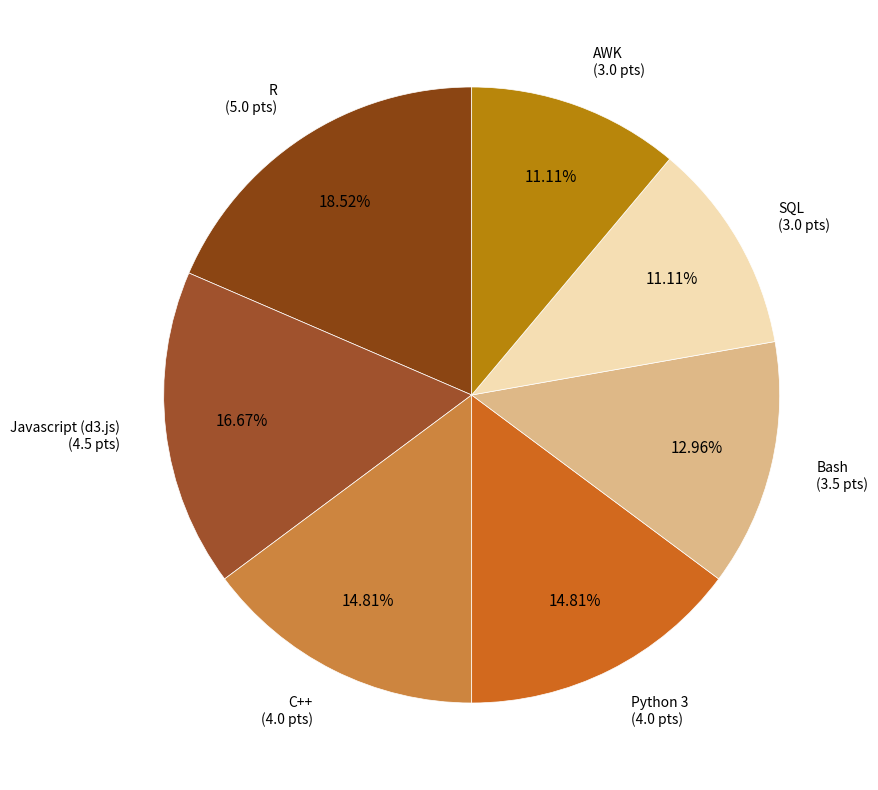

Is it true that C++ is 15% of the pie?

True